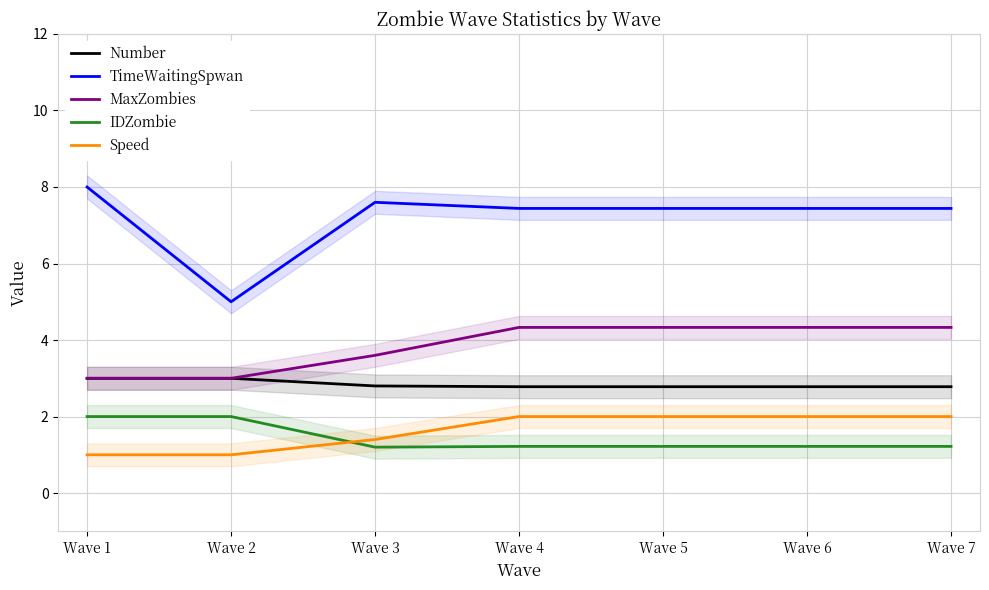

At how many categories does at least one series exceed 3?

7